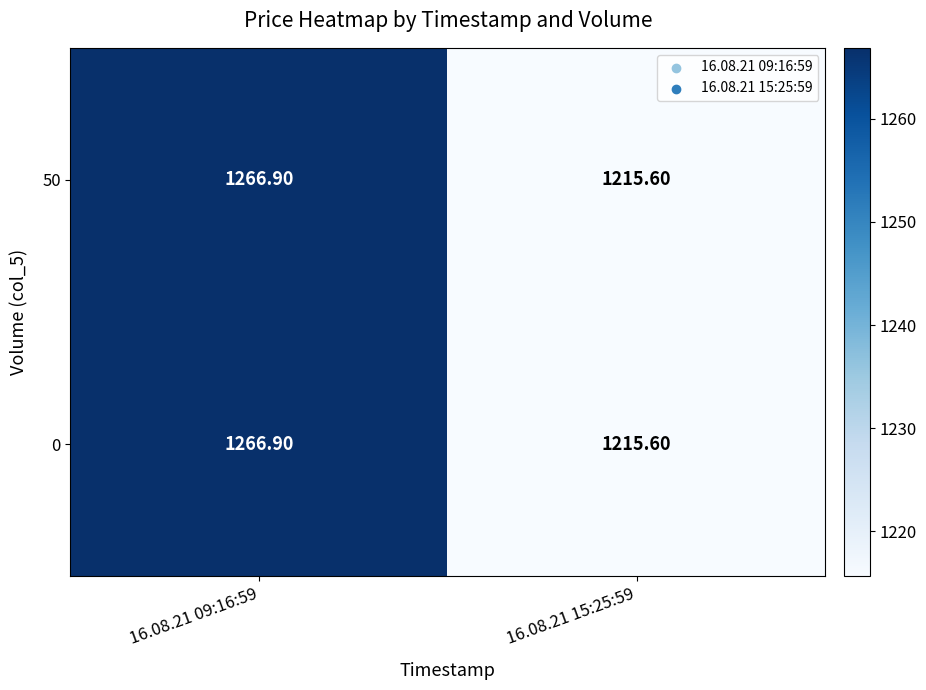

What is the difference between the maximum and minimum values in the 0 series?

51.3